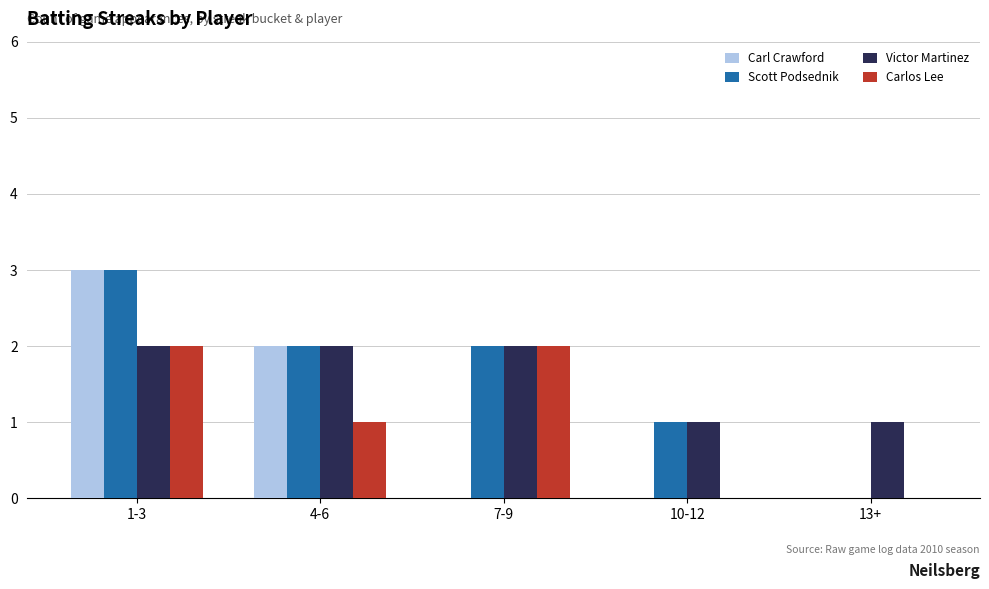

At which category is the sum across all series the highest?

1-3